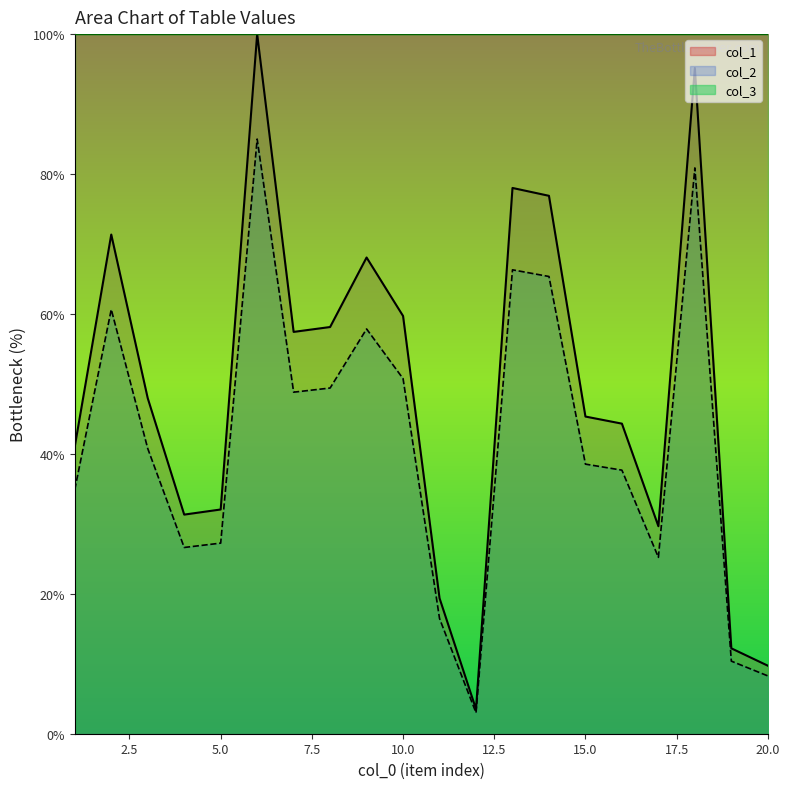

What is the value of the col_1 point at the 13th from the left?

66.3